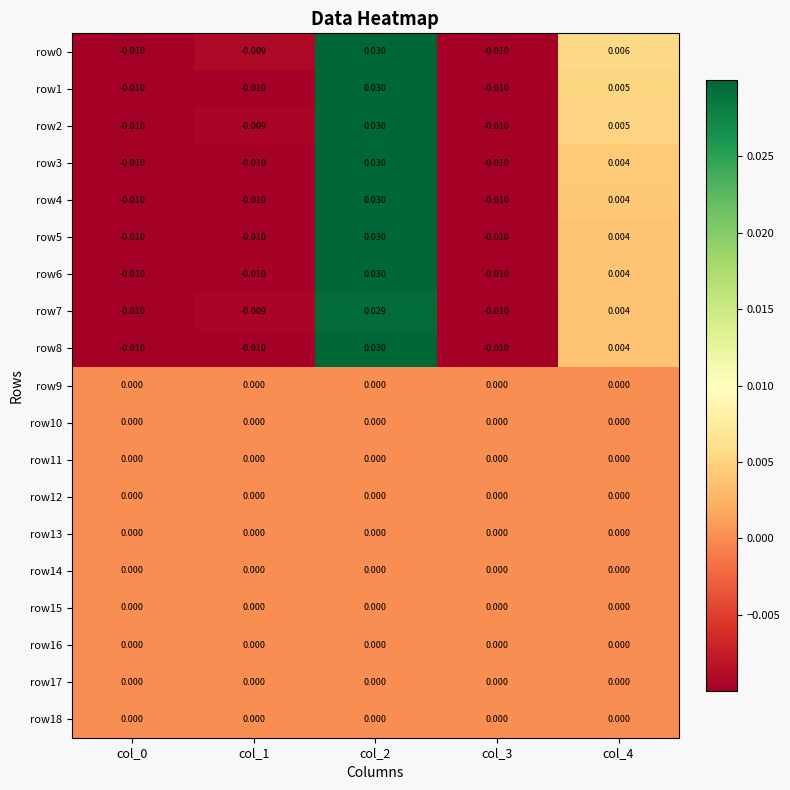

Is the value of row17 at col_2 greater than the value of row0 at col_3?

Yes